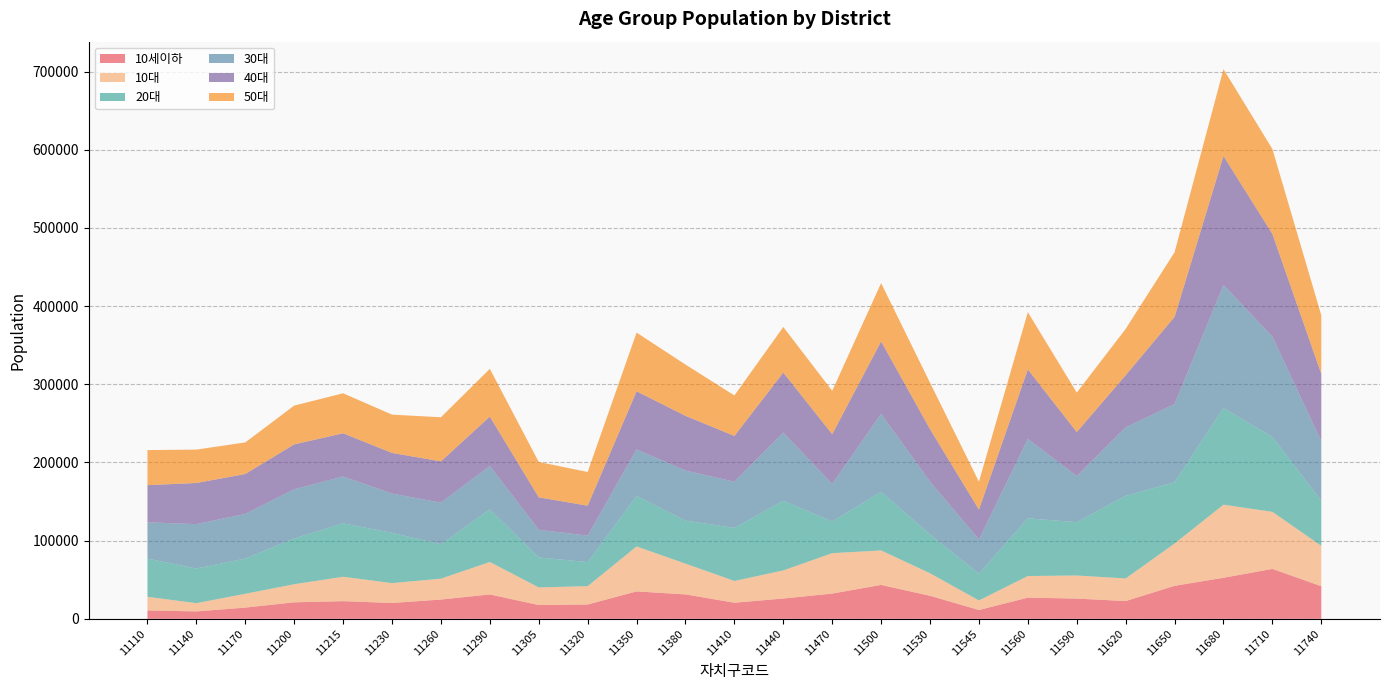

Reading right to left, transcribe all the data shown in this chart.

10세이하: 41703.3	63851.1	52486.2	42192.0	22699.3	25877.1	27076.7	11259.2	29432.7	43348.3	32267.6	25949.4	20570.1	31222.0	35042.7	18311.5	17628.7	31175.7	24656.0	20248.2	22582.4	21083.0	14341.2	9452.7	10753.4
10대: 51656.2	72971.6	93529.5	54109.9	28955.9	29520.2	27688.9	12251.7	28864.9	44117.0	51698.2	35976.3	27835.0	39377.9	57527.8	23467.2	22522.7	41532.1	26707.5	25421.8	31212.7	23154.5	17688.4	10570.2	17403.7
20대: 57583.7	95819.4	123504.4	78329.3	105707.4	68151.0	73822.2	34324.0	49660.1	74971.4	40555.0	89072.7	67905.3	55007.0	64526.7	30843.8	38317.1	67329.5	43973.3	64348.2	68331.7	58551.8	45062.4	44287.3	48909.4
30대: 76155.8	128198.4	157540.2	100056.9	87546.6	59047.6	101470.8	43701.4	67527.6	99774.8	48009.9	87141.3	59030.7	64074.4	59602.9	33751.1	35454.5	55464.4	53259.9	50182.4	59894.3	62900.1	57081.9	56819.1	46346.7
40대: 86174.9	131450.6	164996.5	111585.2	66704.0	56323.8	88995.7	38234.0	67174.6	92650.7	63683.0	76900.8	58613.0	69984.2	74335.2	38355.1	41484.8	63195.7	52831.1	52000.8	55318.1	57473.7	51073.5	52610.1	47562.1
50대: 74917.3	108647.7	111036.5	82639.7	59269.6	50468.9	73220.4	35652.3	59337.8	74584.3	55438.0	58248.5	51787.8	65587.7	75102.1	43102.7	45234.8	61072.9	56375.8	48992.1	51136.4	49606.0	40400.1	42718.5	44839.8